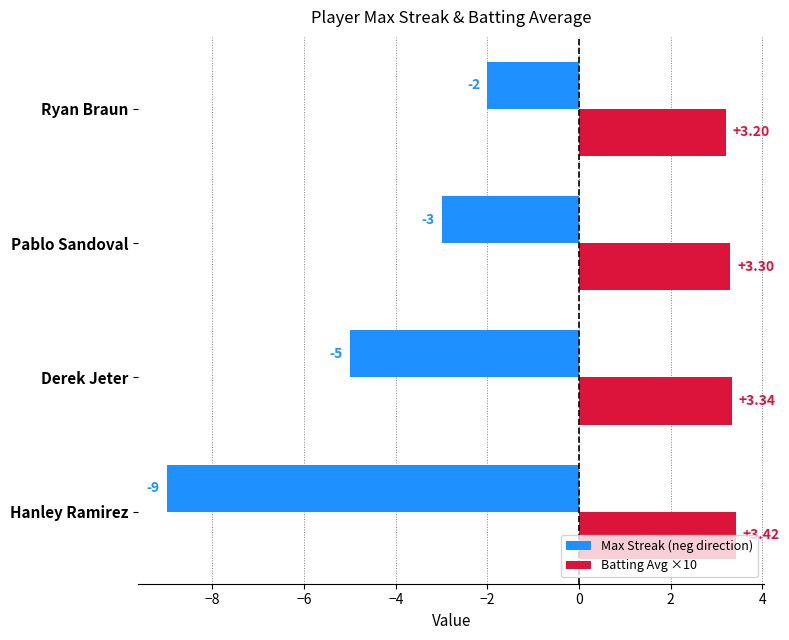

Where is Batting Avg ×10 nearest to the value 3?

Ryan Braun